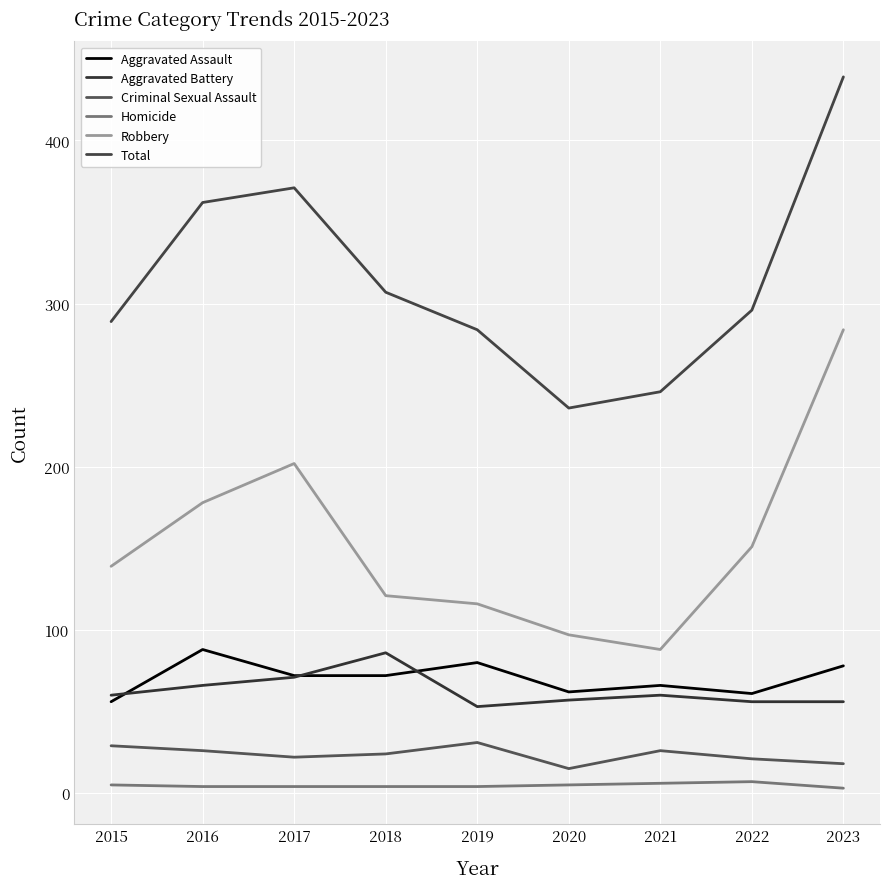

Is this an area chart (filled region under the line)?

No